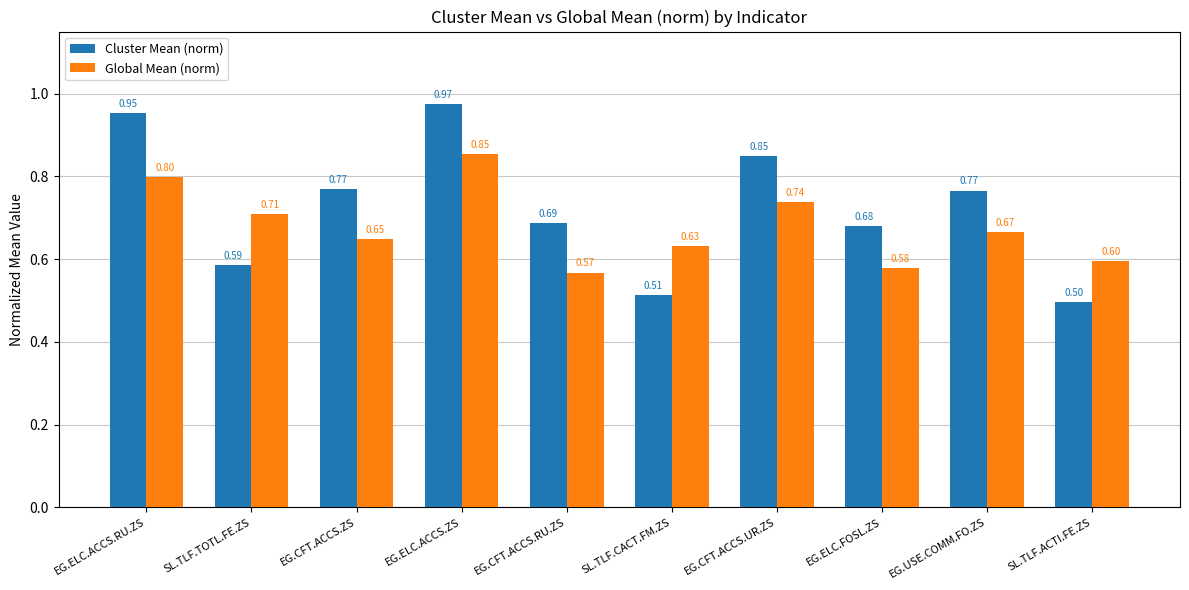

What are all the series names shown in the legend?

Cluster Mean (norm), Global Mean (norm)